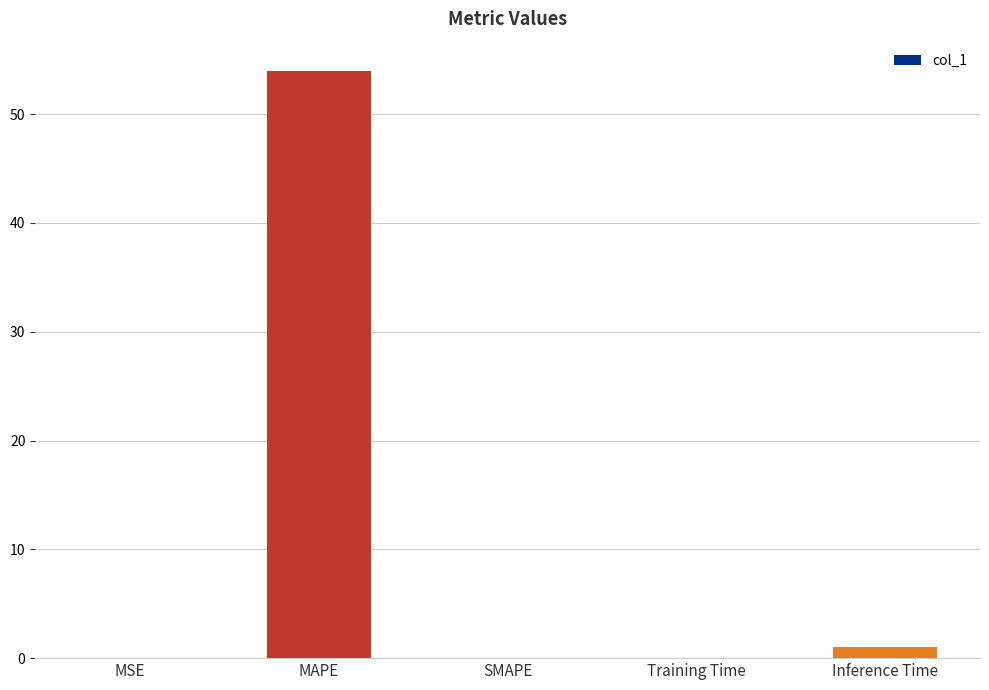

Between MAPE and MSE, which is larger?

MAPE